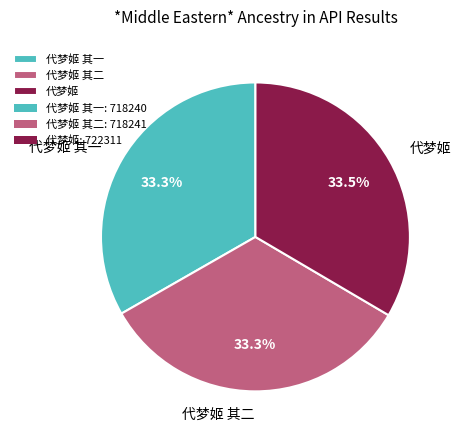

True or false: 代梦姬 其二 accounts for 33% of the total.

True